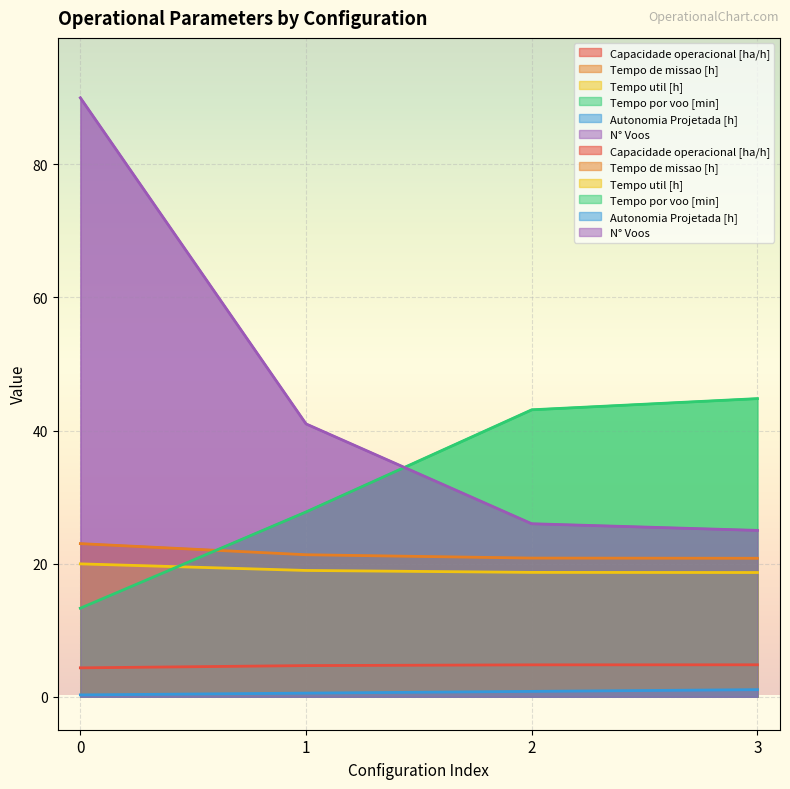

Reading left to right, list all the values displayed in this chart.

Capacidade operacional [ha/h]: 0=4.3	1=4.7	2=4.8	3=4.8
Tempo de missao [h]: 0=23.0	1=21.3	2=20.8	3=20.8
Tempo util [h]: 0=20.0	1=19.0	2=18.7	3=18.7
Tempo por voo [min]: 0=13.3	1=27.8	2=43.1	3=44.8
Autonomia Projetada [h]: 0=0.3	1=0.6	2=0.8	3=1.1
N° Voos: 0=90.0	1=41.0	2=26.0	3=25.0